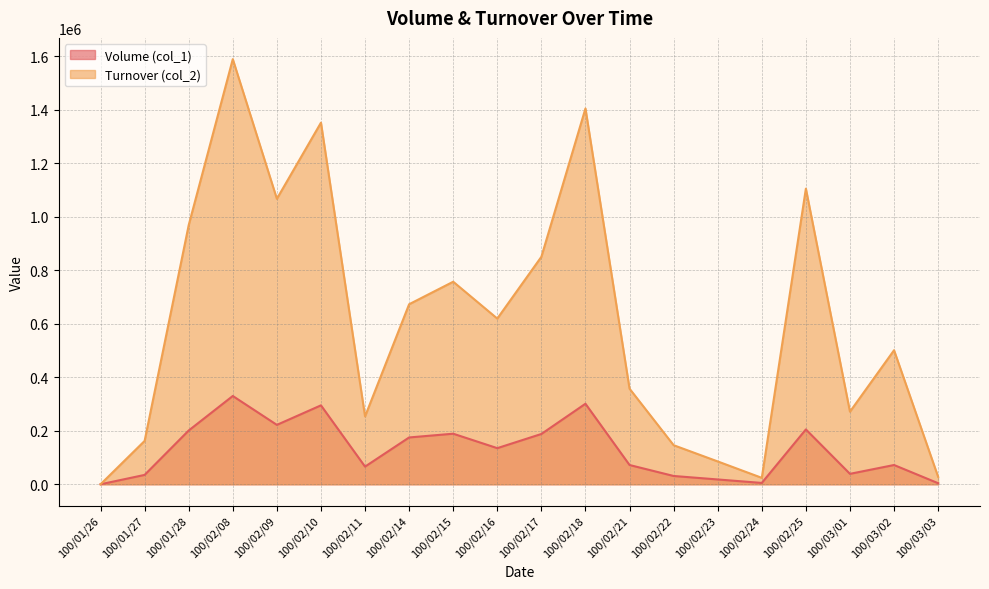

Reading left to right, extract all data points from this chart.

Volume (col_1): 100/01/26=0	100/01/27=35000	100/01/28=201000	100/02/08=330000	100/02/09=222000	100/02/10=295000	100/02/11=66000	100/02/14=175000	100/02/15=189000	100/02/16=135000	100/02/17=188000	100/02/18=301000	100/02/21=72000	100/02/22=31000	100/02/23=18000	100/02/24=5000	100/02/25=205000	100/03/01=39000	100/03/02=72000	100/03/03=4000
Turnover (col_2): 100/01/26=0	100/01/27=162100	100/01/28=968680	100/02/08=1589050	100/02/09=1067050	100/02/10=1351640	100/02/11=253660	100/02/14=672920	100/02/15=757070	100/02/16=619350	100/02/17=850260	100/02/18=1404720	100/02/21=357320	100/02/22=146080	100/02/23=85380	100/02/24=24050	100/02/25=1105080	100/03/01=271350	100/03/02=501000	100/03/03=27900